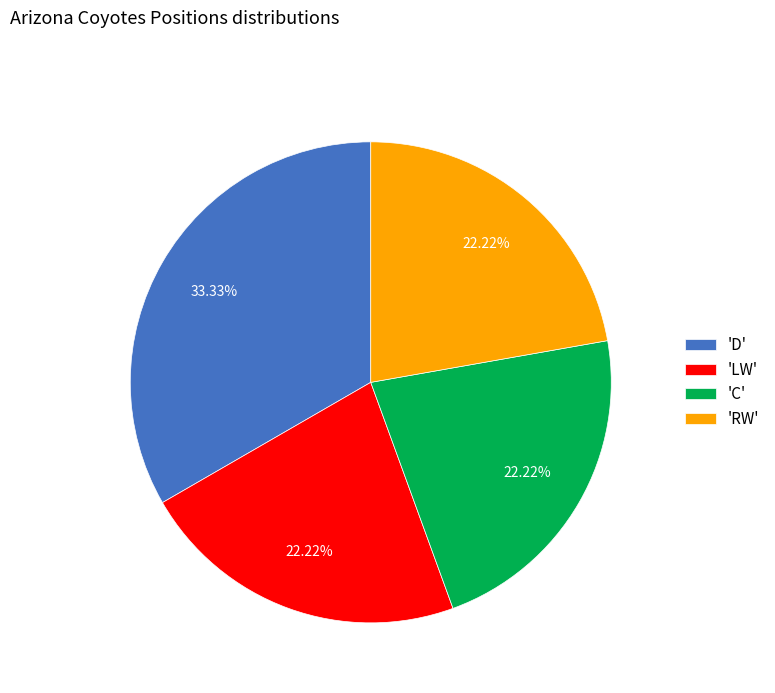

What is the ratio of the value at 'C' to the value at 'D'?

0.7